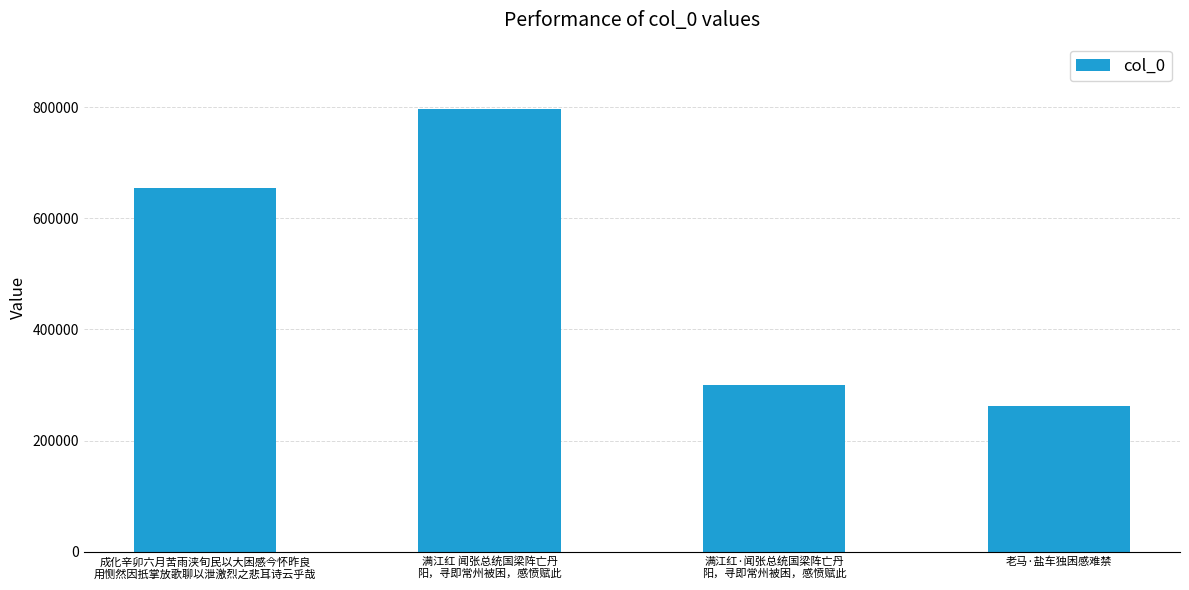

List the labels in order of value, largest first.

满江红 闻张总统国梁阵亡丹
阳，寻即常州被困，感愤赋此, 成化辛卯六月苦雨浃旬民以大困感今怀昨良
用恻然因扺掌放歌聊以泄激烈之悲耳诗云乎哉, 满江红·闻张总统国梁阵亡丹
阳，寻即常州被困，感愤赋此, 老马·盐车独困感难禁